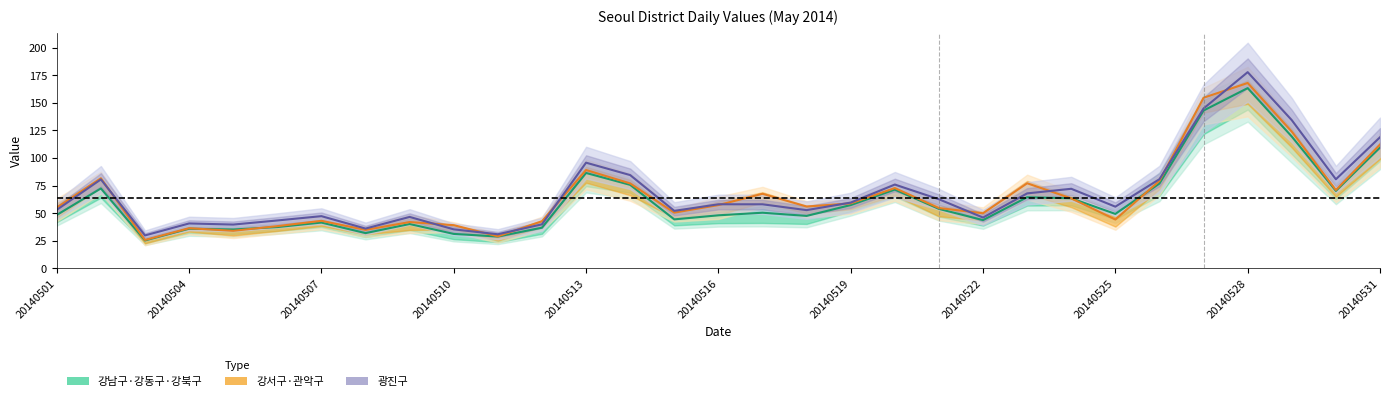

True or false: 강남구 (mean) has more than 2 points higher than both neighbors.

True